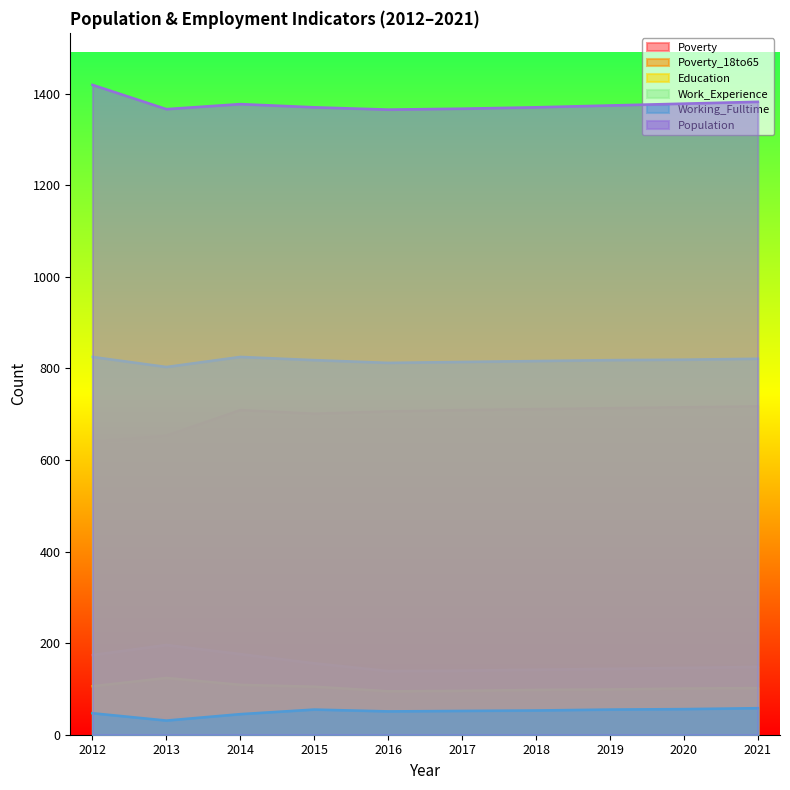

Is it true that Population equals 1956 at 2017?

False